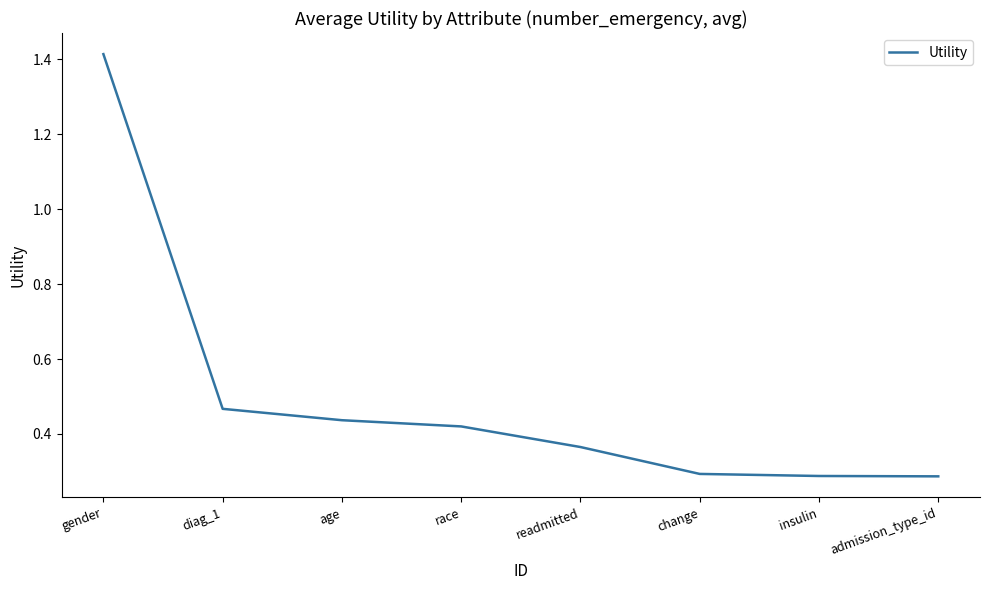

What position from the left is age?

3